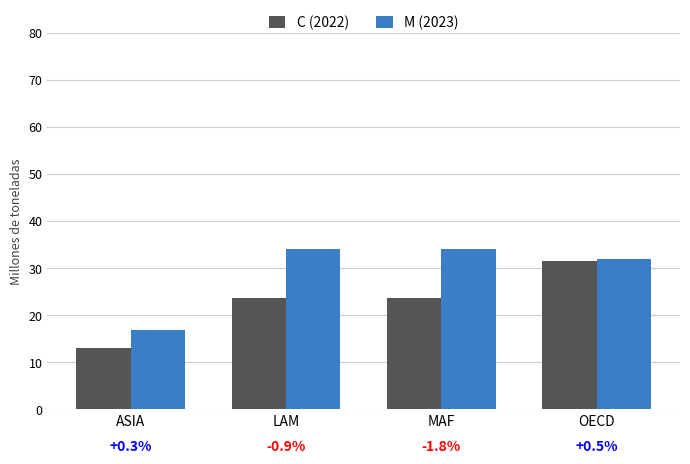

What is the maximum value shown in the chart?

34.2